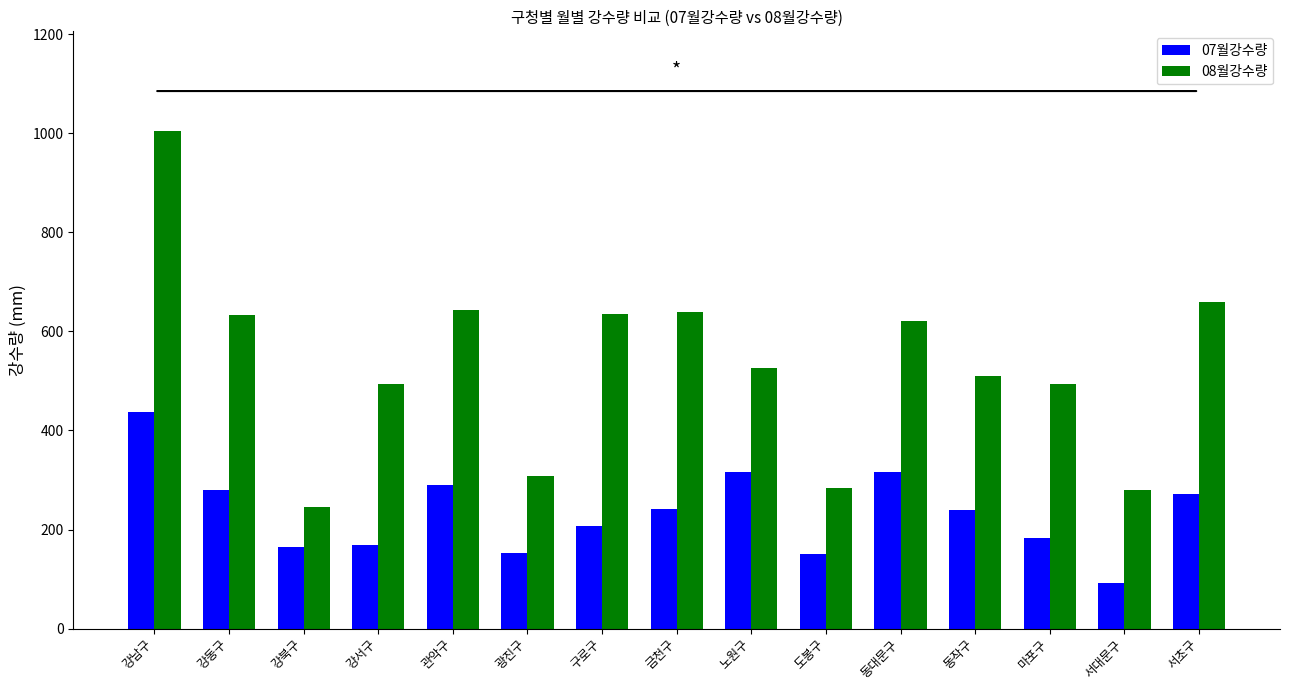

At which label does 08월강수량 reach its minimum?

강북구